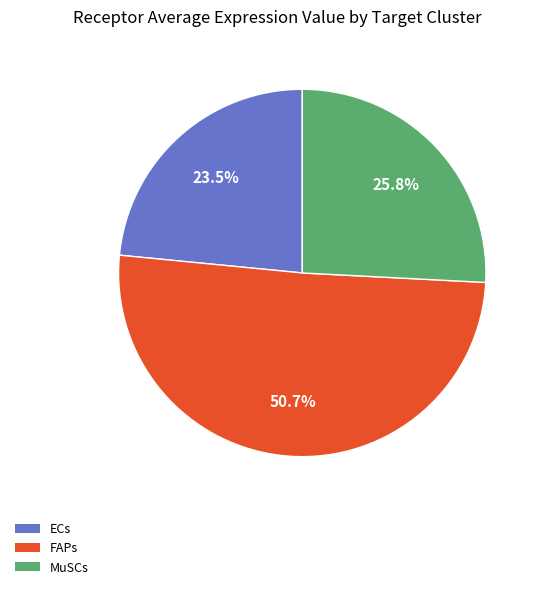

Rank the categories by value from lowest to highest.

ECs, MuSCs, FAPs